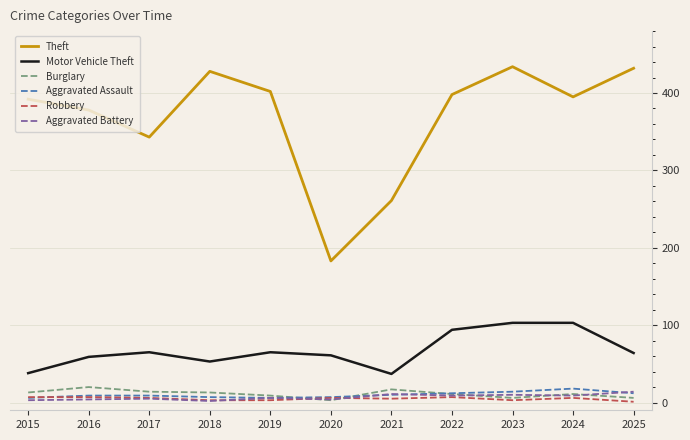

What is the sum of all Aggravated Assault values?

110